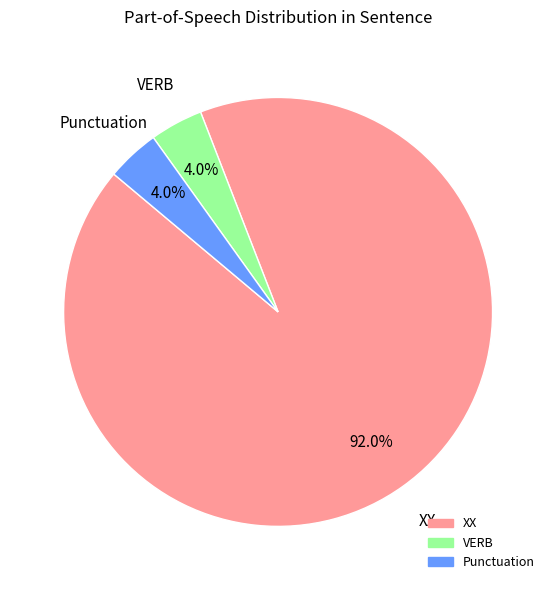

Is there any slice that represents more than half of the pie?

Yes